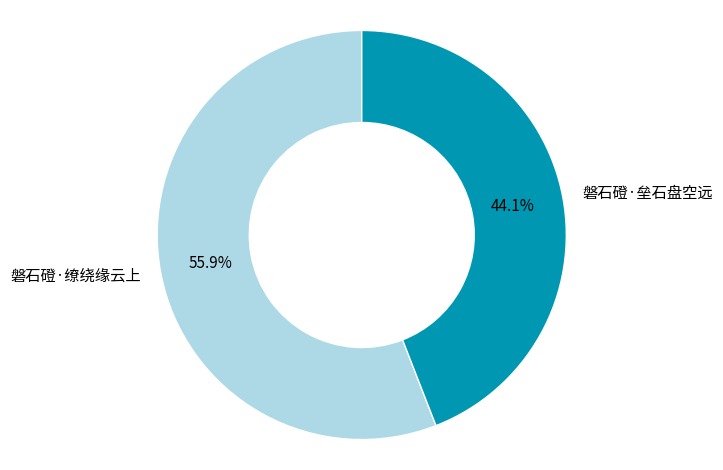

To the nearest percent, what portion does 磐石磴·垒石盘空远 represent?

44%